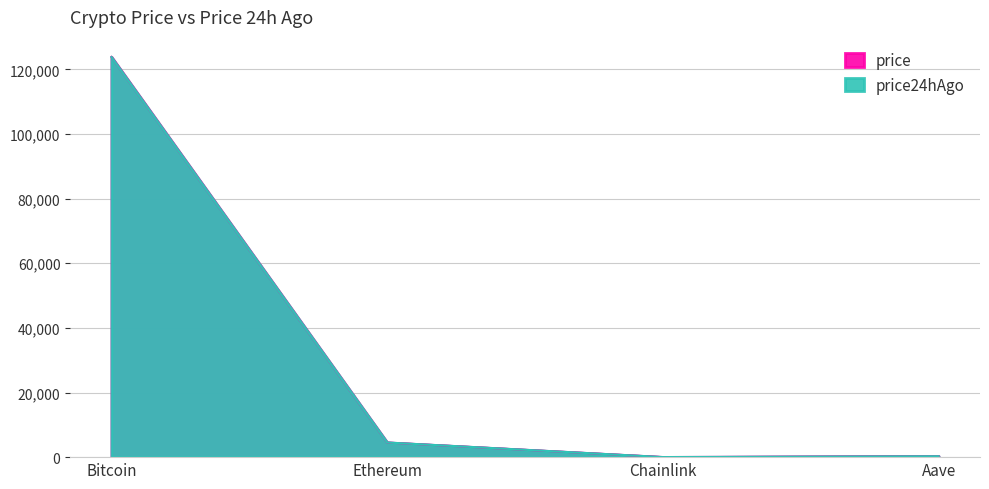

Reading left to right, list all the values displayed in this chart.

price: Bitcoin=123867.0	Ethereum=4520.5	Chainlink=21.8	Aave=286.0
price24hAgo: Bitcoin=123822.0	Ethereum=4533.5	Chainlink=22.4	Aave=284.9